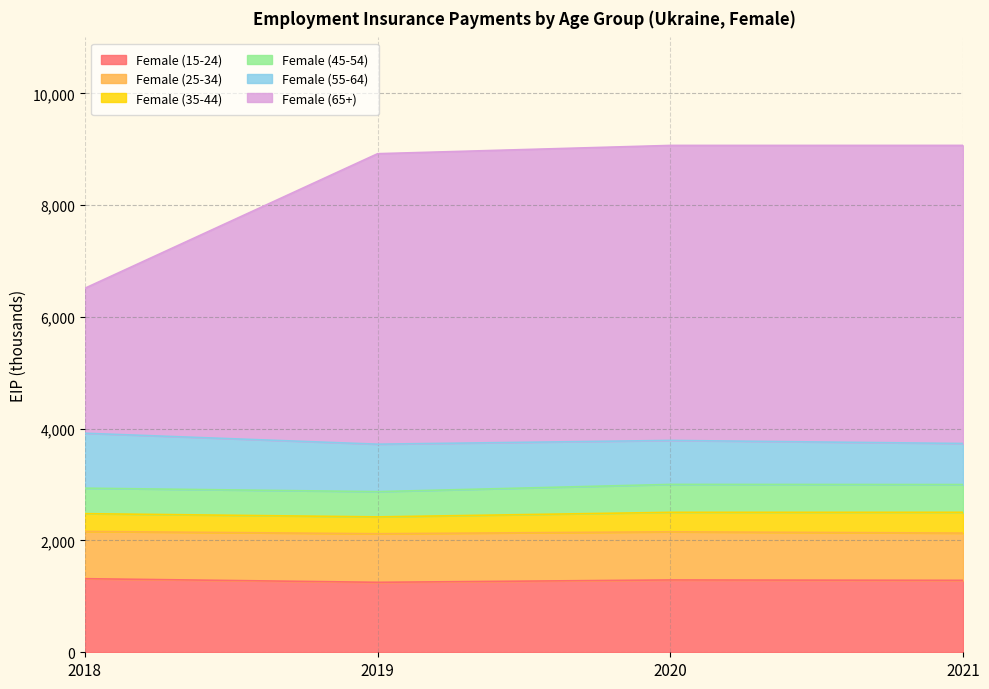

Reading left to right, extract all data points from this chart.

Female (15-24): 1316.6	1251.7	1293.8	1286.9
Female (25-34): 845.6	869.2	861.8	845.2
Female (35-44): 317.6	301.1	348.3	372.1
Female (45-54): 456.2	451.5	499.5	496.4
Female (55-64): 982.6	849.1	786.7	734.5
Female (65+): 2593.8	5196.8	5277.5	5333.0